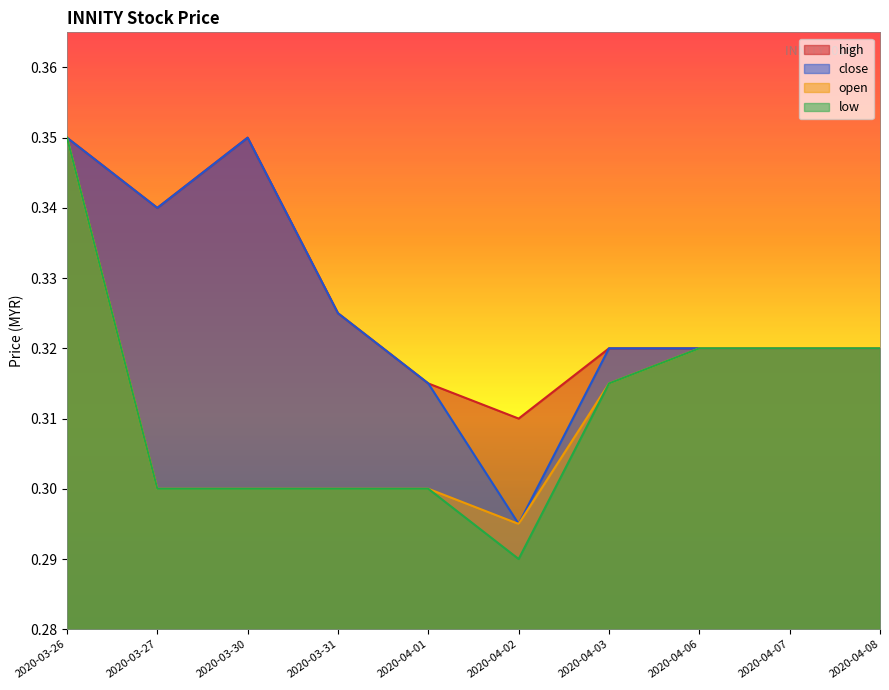

At which label does open reach its minimum?

2020-04-02